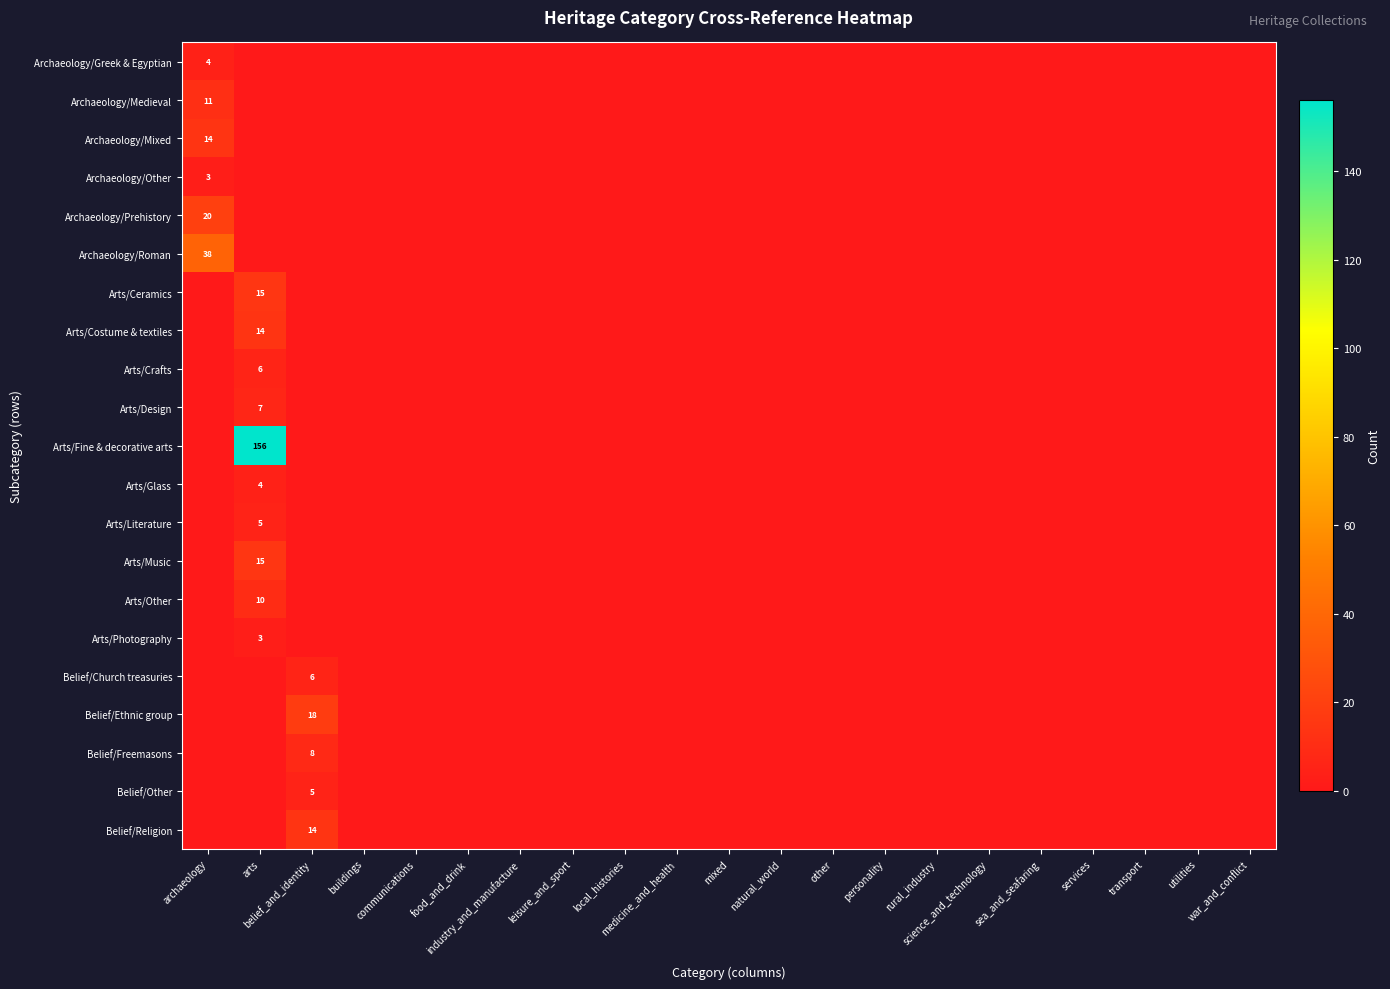

List the series in order of their peak value, lowest first.

Archaeology/Other, Arts/Photography, Archaeology/Greek & Egyptian, Arts/Glass, Arts/Literature, Belief/Other, Arts/Crafts, Belief/Church treasuries, Arts/Design, Belief/Freemasons, Arts/Other, Archaeology/Medieval, Archaeology/Mixed, Arts/Costume & textiles, Belief/Religion, Arts/Ceramics, Arts/Music, Belief/Ethnic group, Archaeology/Prehistory, Archaeology/Roman, Arts/Fine & decorative arts